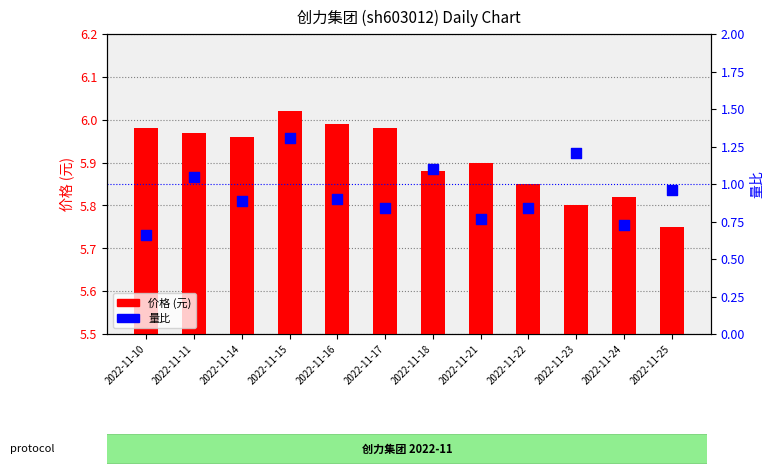

Which series reaches the maximum Y coordinate?

价格